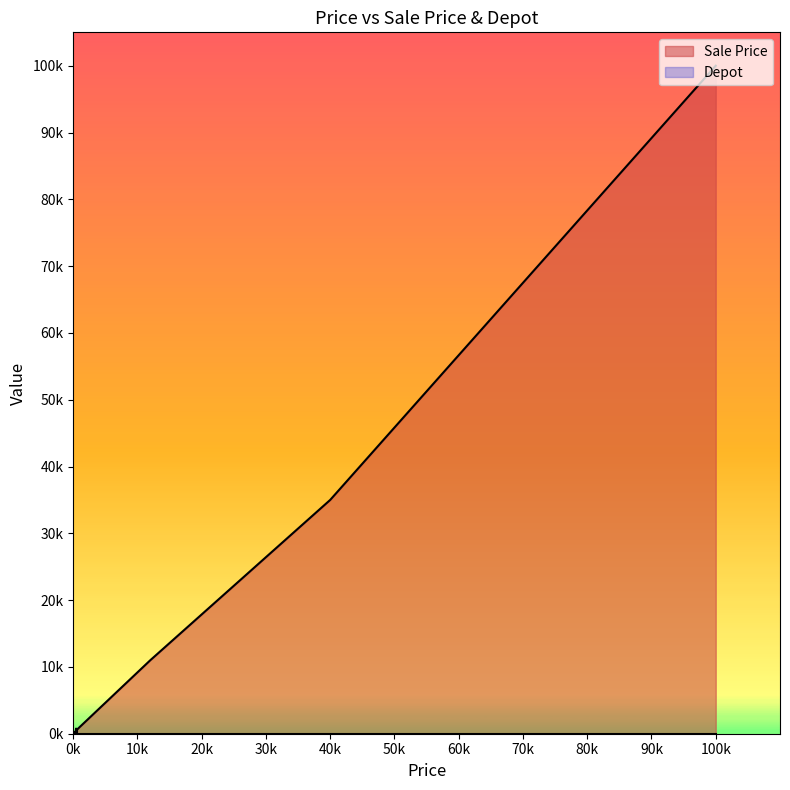

Which category has the highest value across all series?

100000